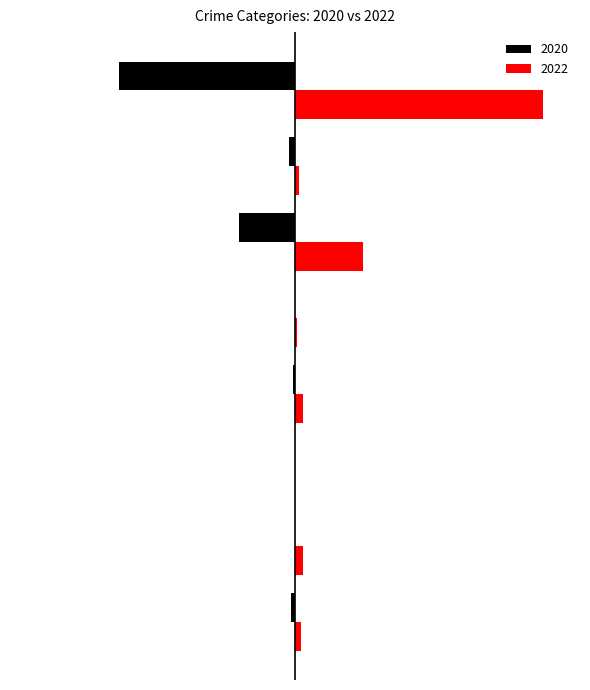

What are all the series names shown in the legend?

2020, 2022